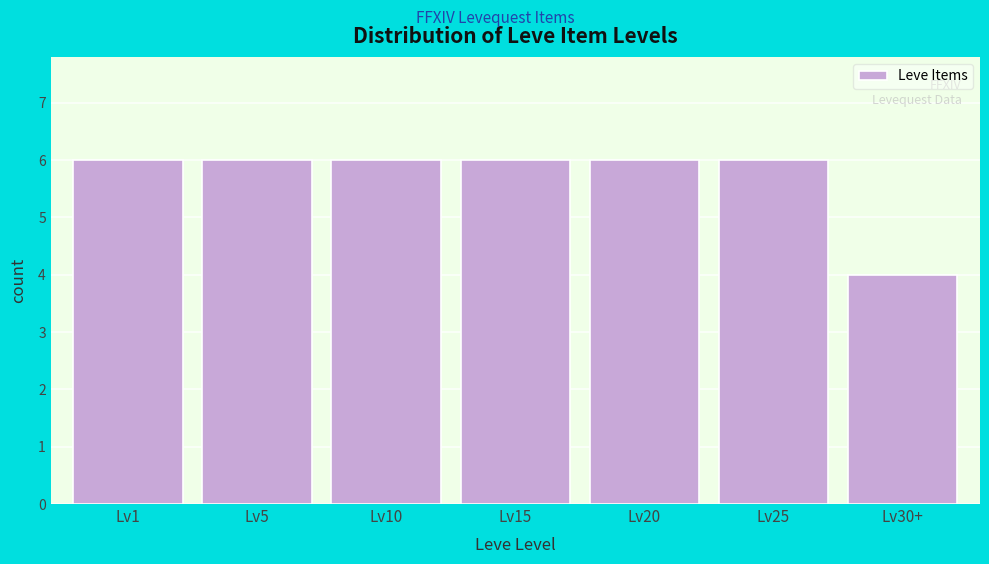

Reading left to right, what are all the values shown in this chart?

Lv1=6	Lv5=6	Lv10=6	Lv15=6	Lv20=6	Lv25=6	Lv30+=4